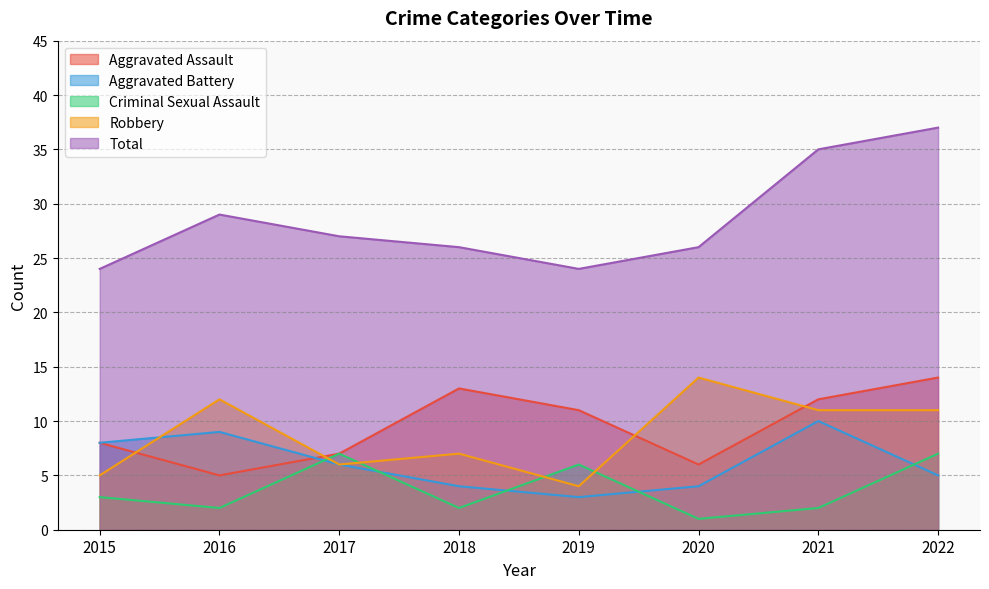

True or false: Aggravated Assault has a value of 8 at 2018.

False